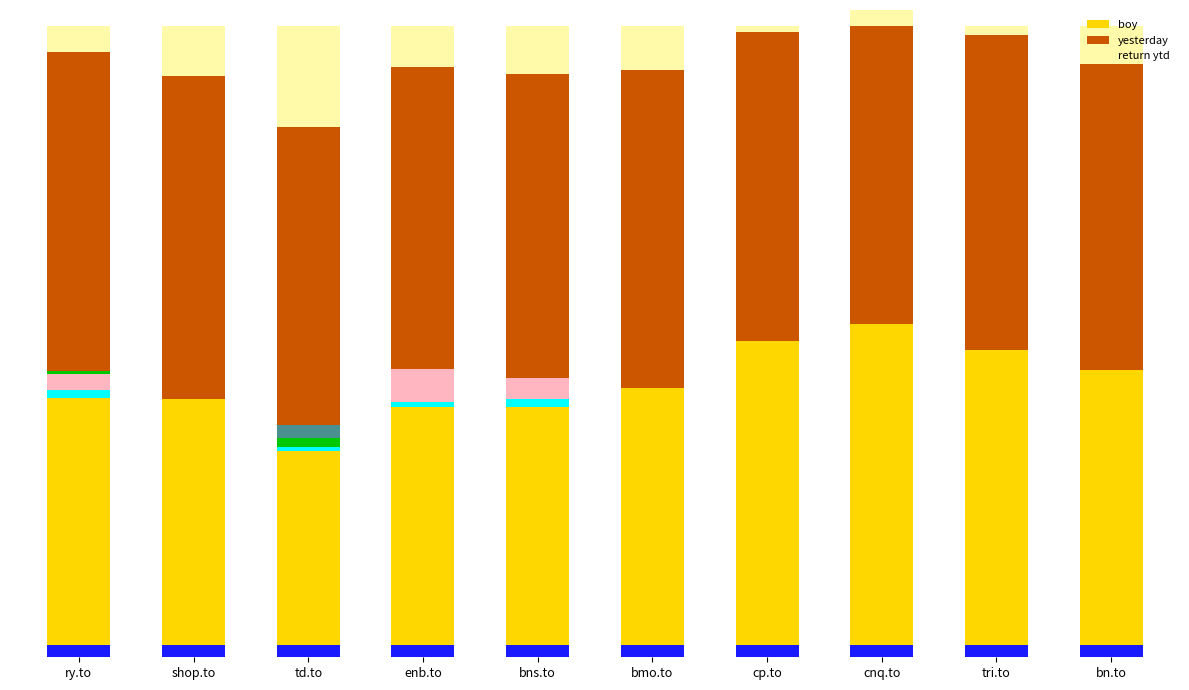

What are all the series names shown in the legend?

boy, yesterday, return ytd